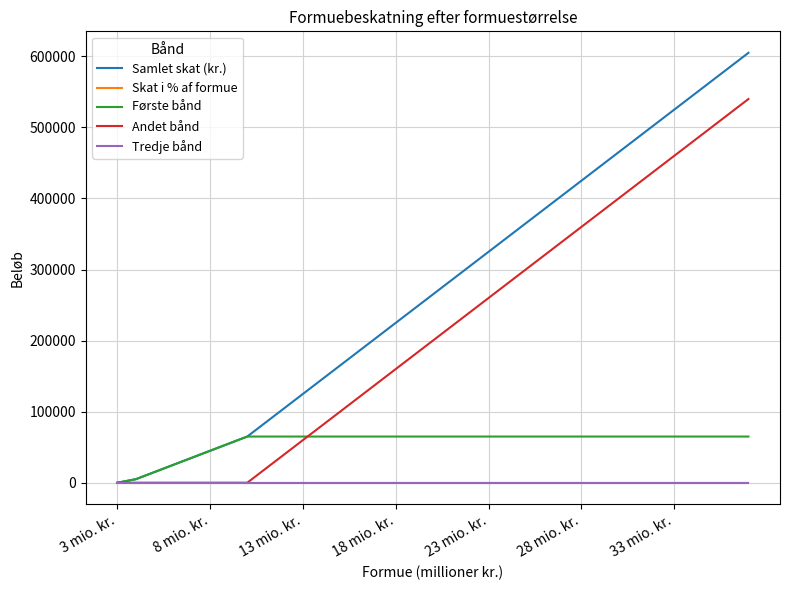

What are all the series names shown in the legend?

Samlet skat (kr.), Skat i % af formue, Første bånd, Andet bånd, Tredje bånd